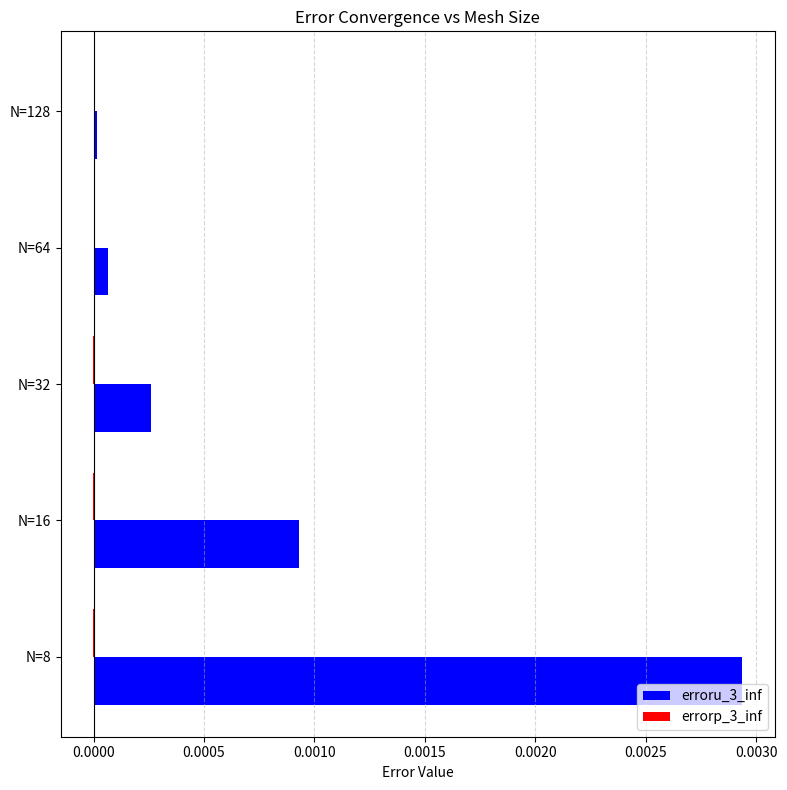

Which category has the highest value in the erroru_3_inf series?

N=8